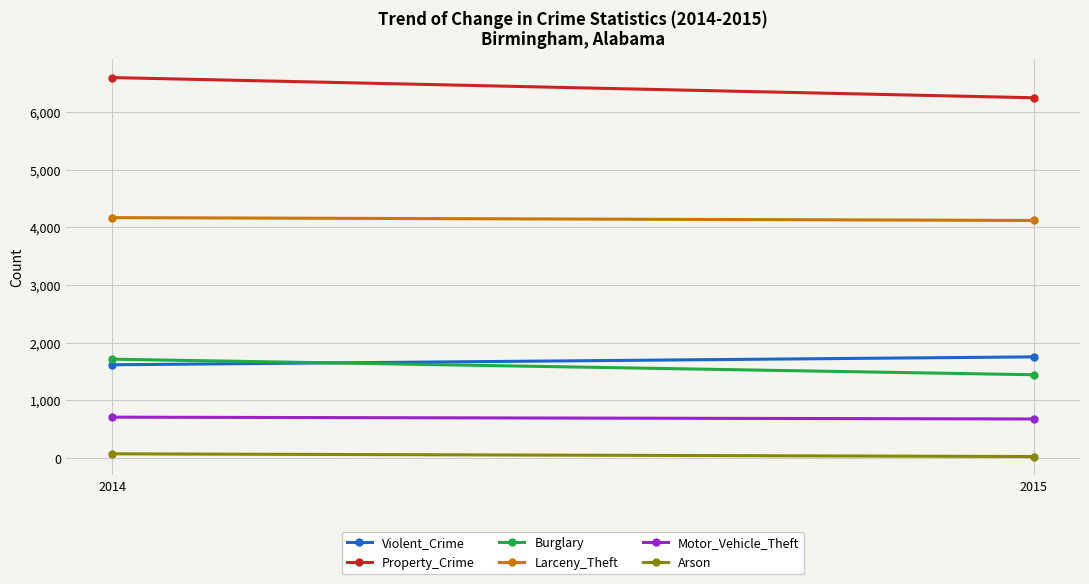

True or false: Burglary has a value of 1446 at 2015.

True